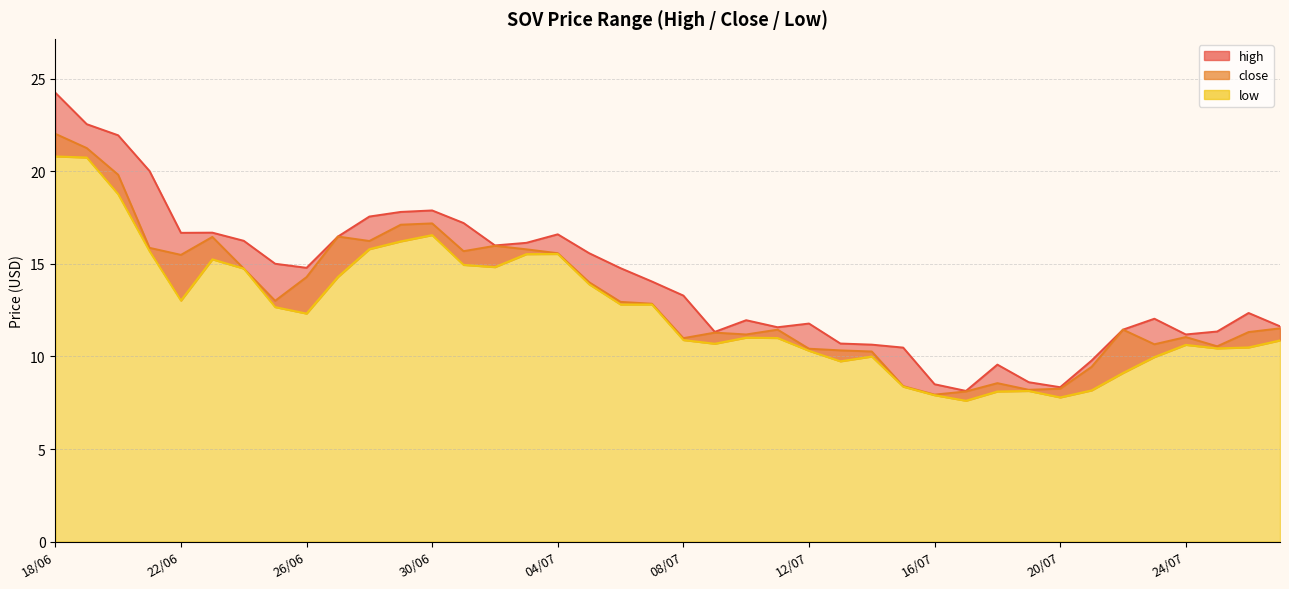

List the labels in order of low value, largest first.

18/06, 19/06, 20/06, 30/06, 29/06, 28/06, 21/06, 04/07, 03/07, 23/06, 01/07, 02/07, 24/06, 27/06, 05/07, 22/06, 06/07, 07/07, 25/06, 26/06, 10/07, 11/07, 08/07, 27/07, 09/07, 24/07, 26/07, 25/07, 12/07, 14/07, 23/07, 13/07, 22/07, 15/07, 21/07, 19/07, 18/07, 16/07, 20/07, 17/07